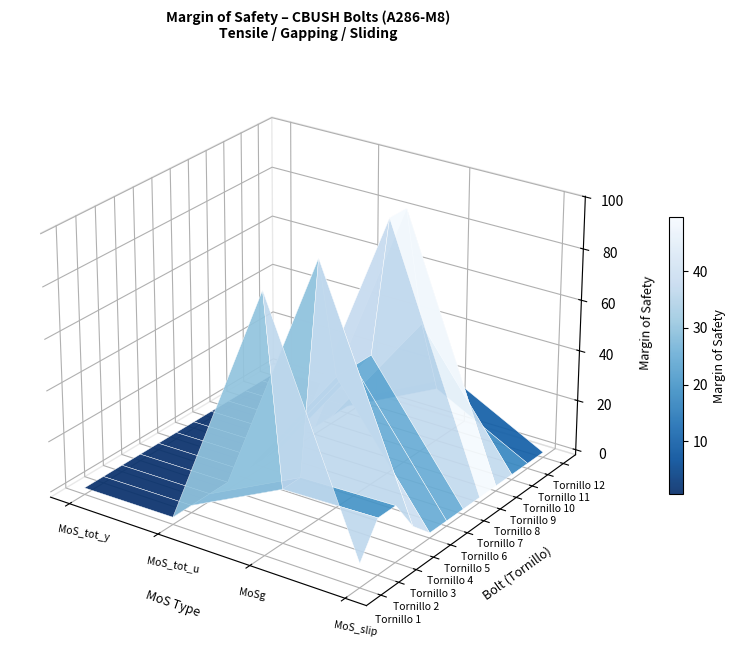

Rank the categories by 8 value from highest to lowest.

2, 1, 0, 3